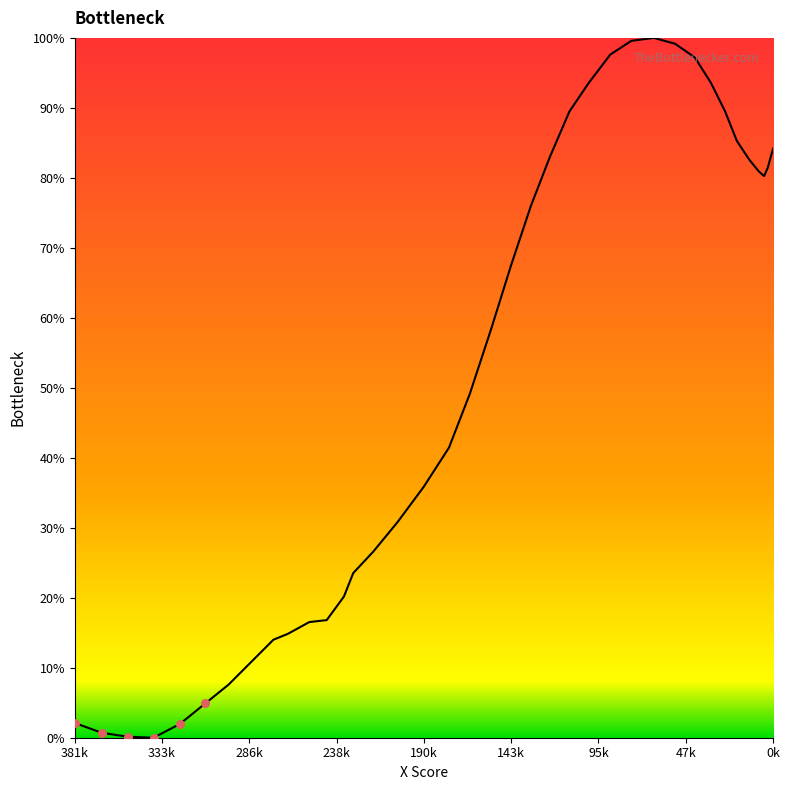

What is the maximum value shown in the chart?

100.0